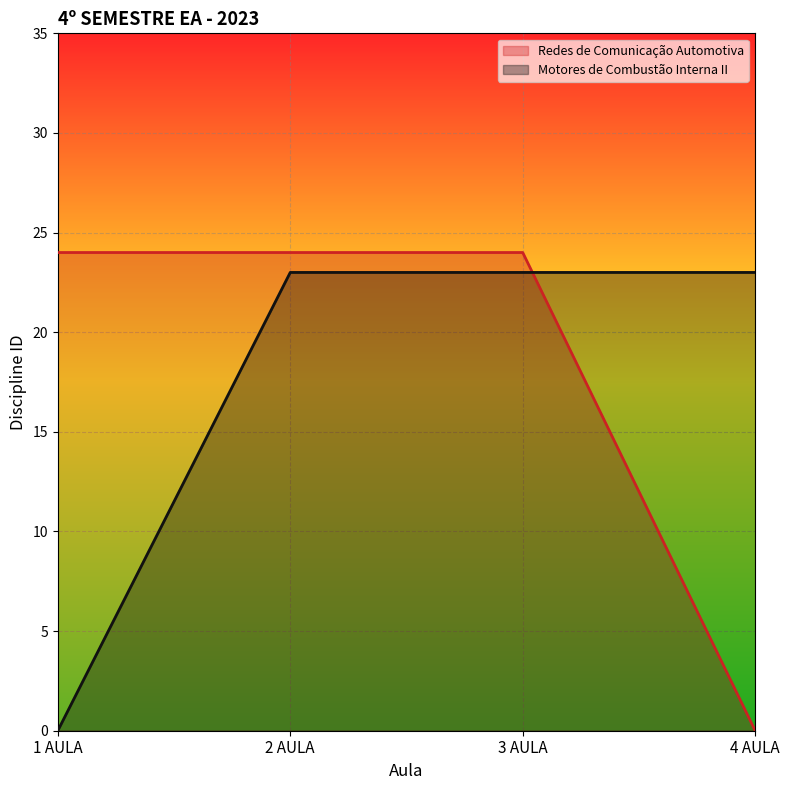

Does the chart display data point markers on the line(s)?

No